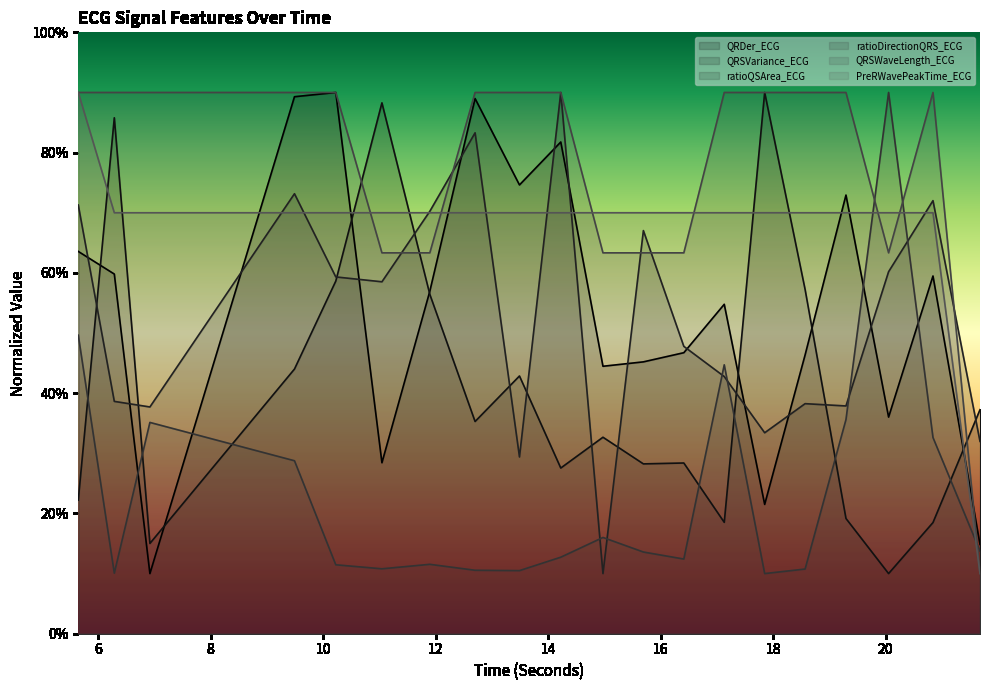

At which category does QRSWaveLength_ECG reach its first local peak?

20.84375